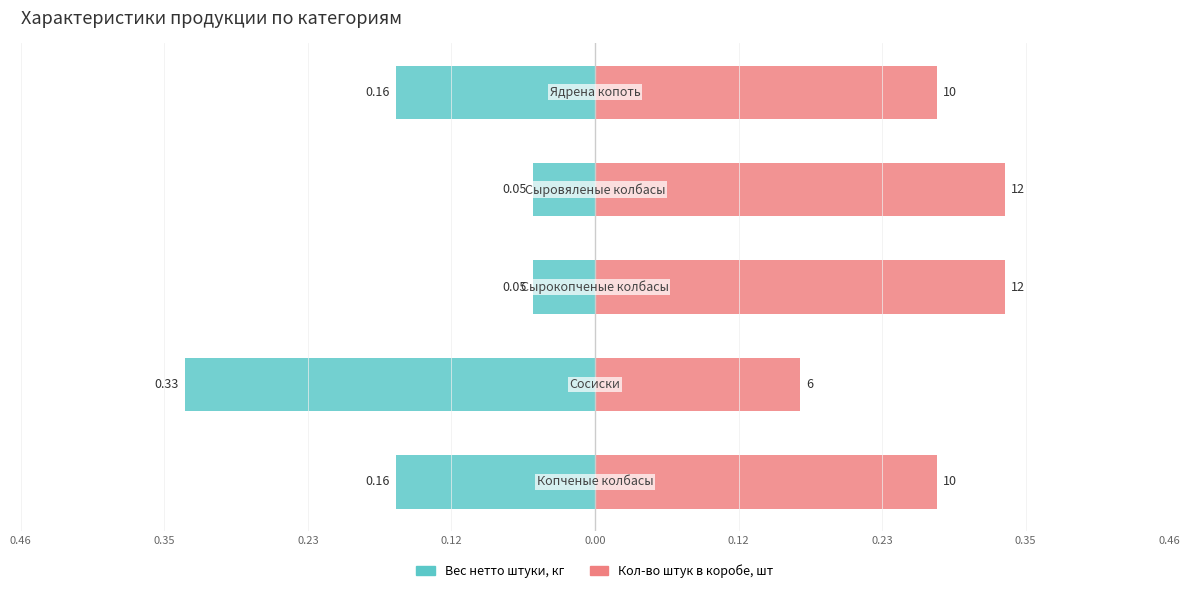

Does the chart contain any negative values?

Yes